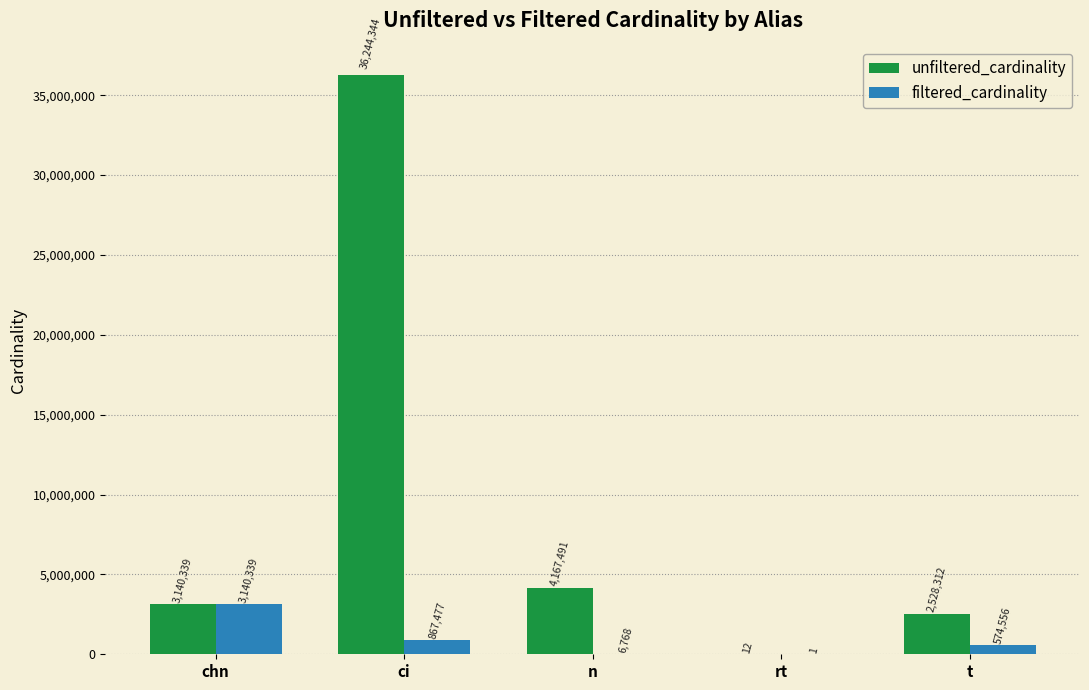

Which series changed the most between chn and rt?

filtered_cardinality